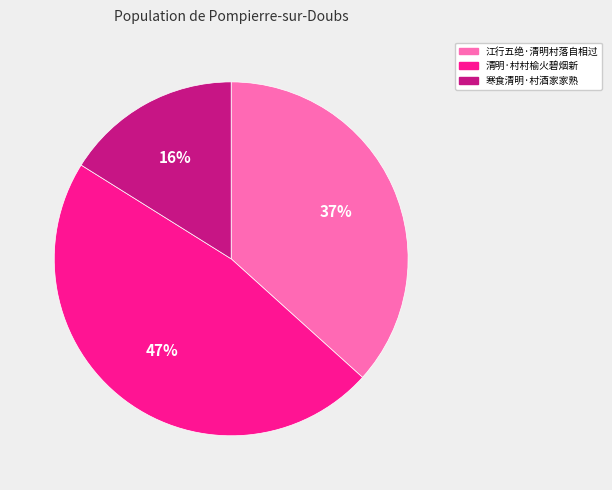

Is 寒食清明·村酒家家熟 the majority of the pie?

No